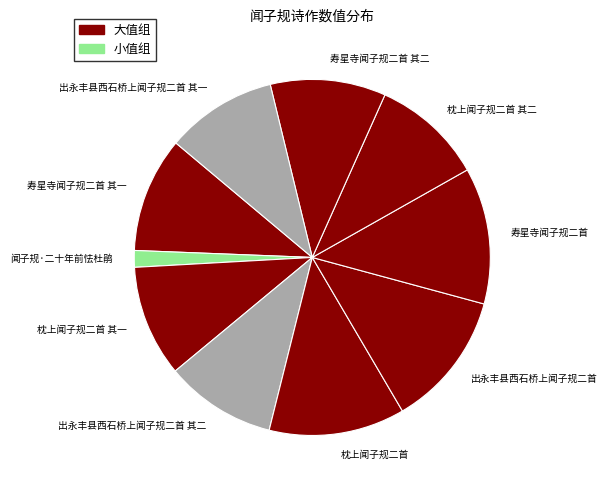

The 枕上闻子规二首 slice represents 12% of the pie. True or false?

True